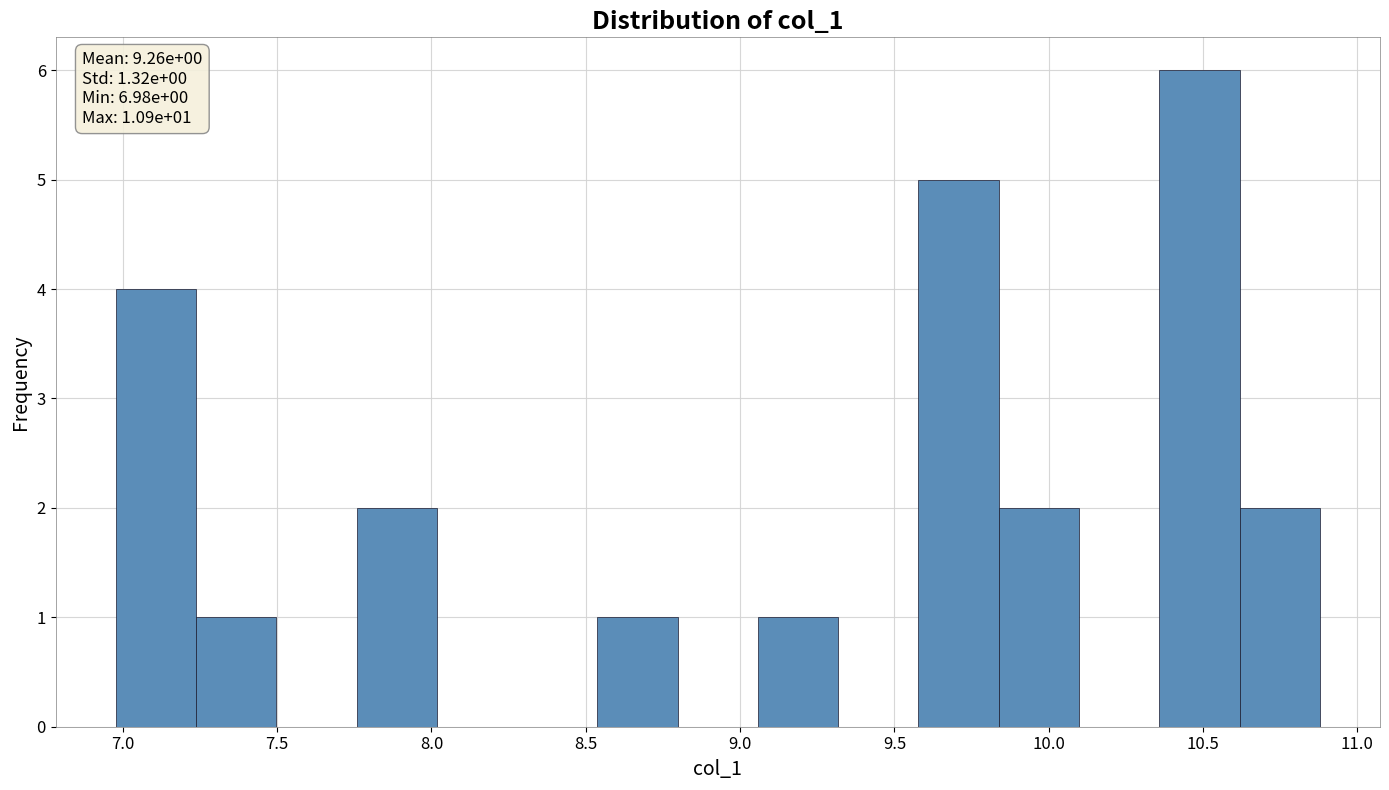

Which range on the x-axis has the tallest bar?

10.35 to 10.60